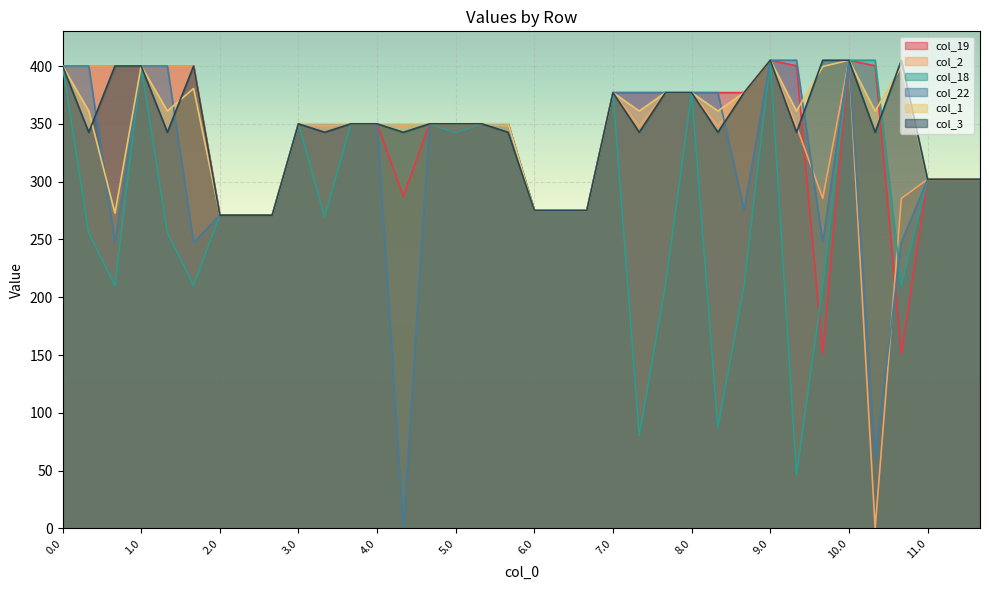

How many values in the col_19 series exceed 350?

16